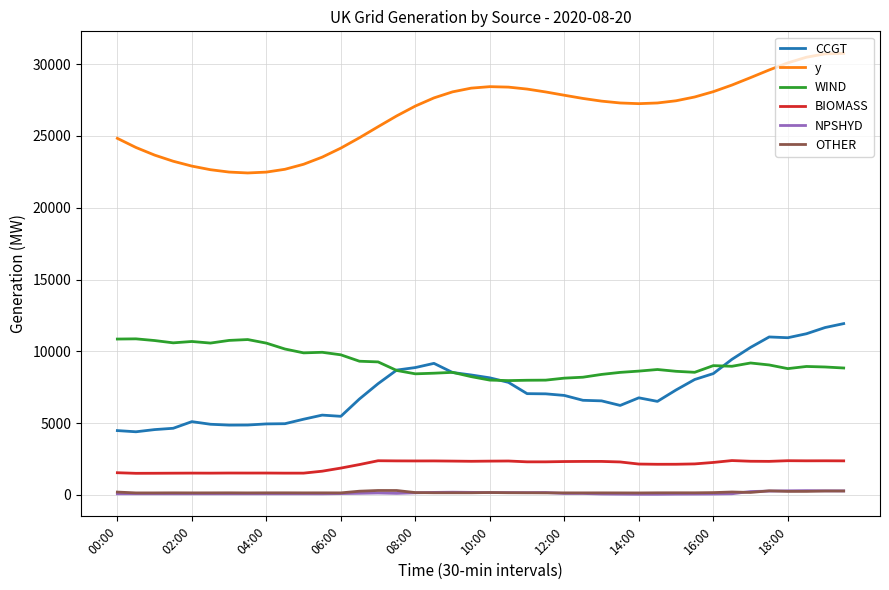

How many lines are shown in the chart?

6